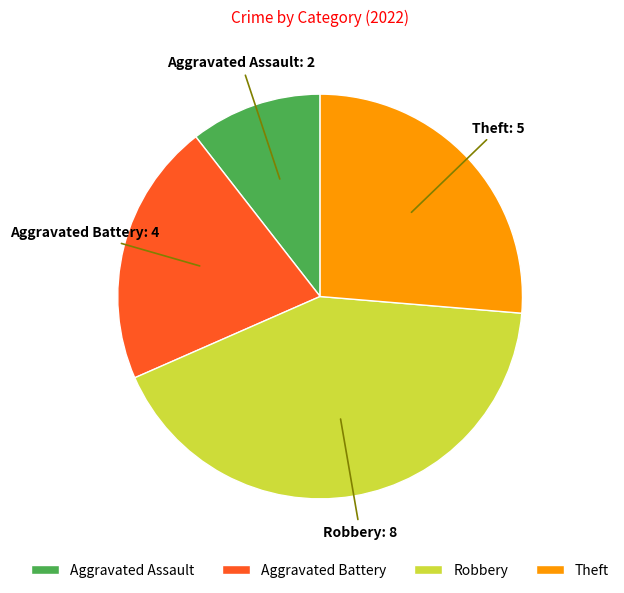

Does Aggravated Battery account for over 50% of the chart?

No